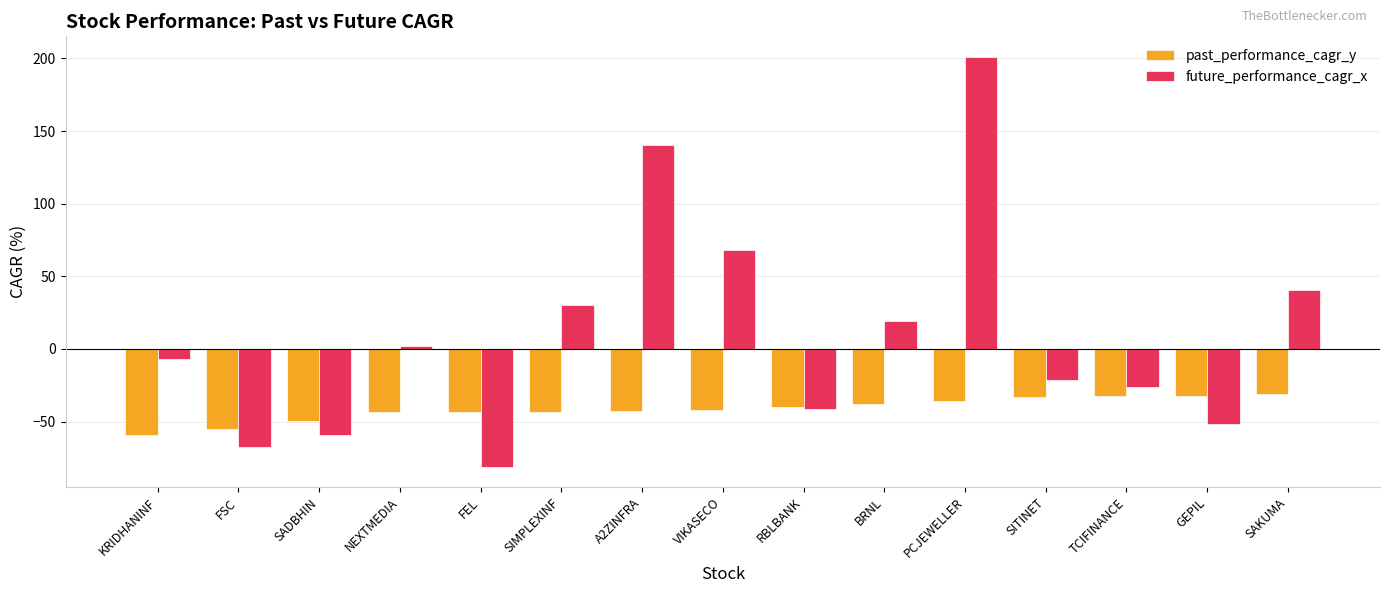

What is the approximate value of future_performance_cagr_x at FEL?

-81.0